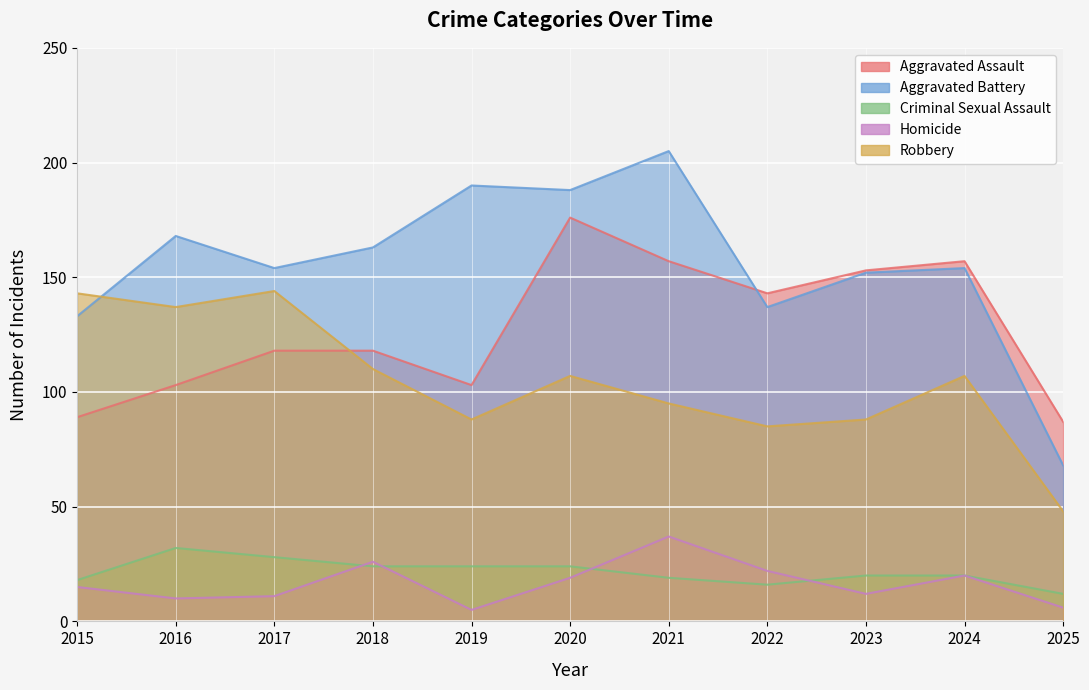

What is the total value across all series at 2016?

450